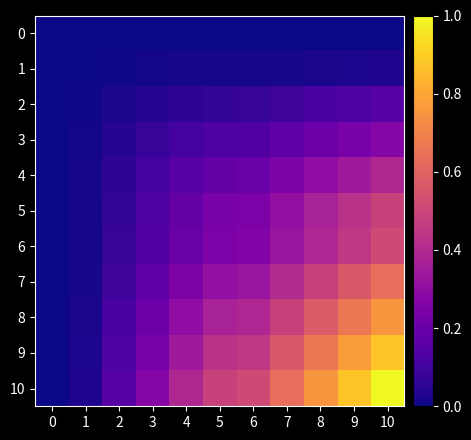

Reading left to right, what are all the values shown in this chart?

row_0: 0=0.0	1=0.0	2=0.0	3=0.0	4=0.0	5=0.0	6=0.0	7=0.0	8=0.0	9=0.0	10=0.0
row_1: 0=0.0	1=0.0	2=0.0	3=0.0	4=0.0	5=0.0	6=0.0	7=0.0	8=0.0	9=0.0	10=0.0
row_2: 0=0.0	1=0.0	2=0.0	3=0.0	4=0.1	5=0.1	6=0.1	7=0.1	8=0.1	9=0.1	10=0.2
row_3: 0=0.0	1=0.0	2=0.0	3=0.1	4=0.1	5=0.1	6=0.1	7=0.2	8=0.2	9=0.2	10=0.3
row_4: 0=0.0	1=0.0	2=0.1	3=0.1	4=0.2	5=0.2	6=0.2	7=0.3	8=0.3	9=0.3	10=0.4
row_5: 0=0.0	1=0.0	2=0.1	3=0.1	4=0.2	5=0.2	6=0.2	7=0.3	8=0.4	9=0.4	10=0.5
row_6: 0=0.0	1=0.0	2=0.1	3=0.1	4=0.2	5=0.2	6=0.3	7=0.3	8=0.4	9=0.5	10=0.5
row_7: 0=0.0	1=0.0	2=0.1	3=0.2	4=0.3	5=0.3	6=0.3	7=0.4	8=0.5	9=0.6	10=0.6
row_8: 0=0.0	1=0.0	2=0.1	3=0.2	4=0.3	5=0.4	6=0.4	7=0.5	8=0.6	9=0.7	10=0.8
row_9: 0=0.0	1=0.0	2=0.1	3=0.2	4=0.3	5=0.4	6=0.5	7=0.6	8=0.7	9=0.8	10=0.9
row_10: 0=0.0	1=0.0	2=0.2	3=0.3	4=0.4	5=0.5	6=0.5	7=0.6	8=0.8	9=0.9	10=1.0